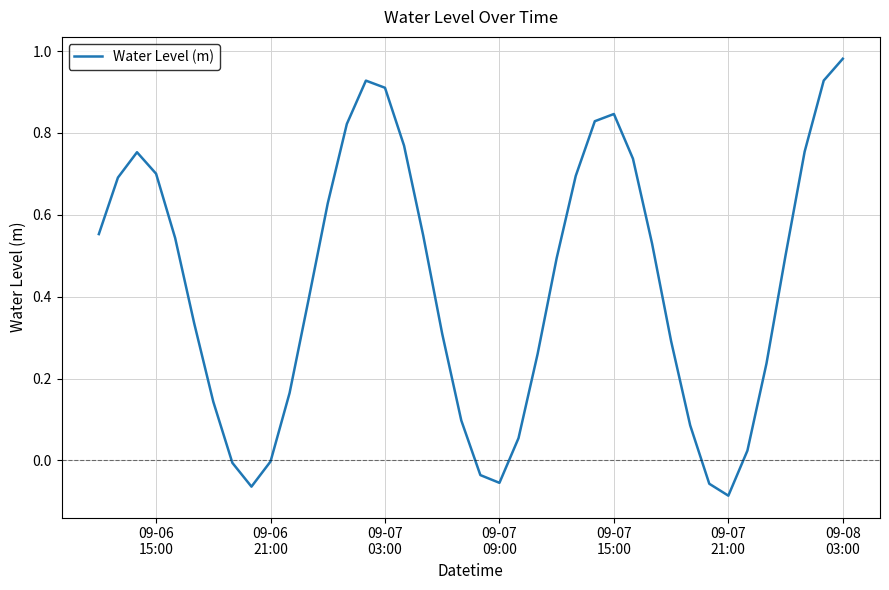

What is the difference between the maximum and minimum values?

1.1